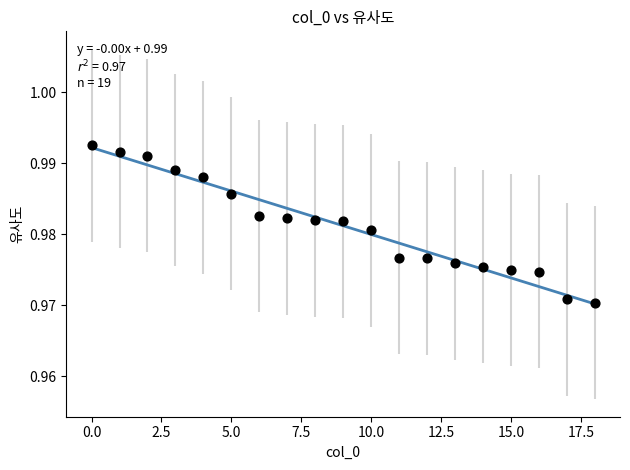

What is the range of X values (max minus min)?

18.0